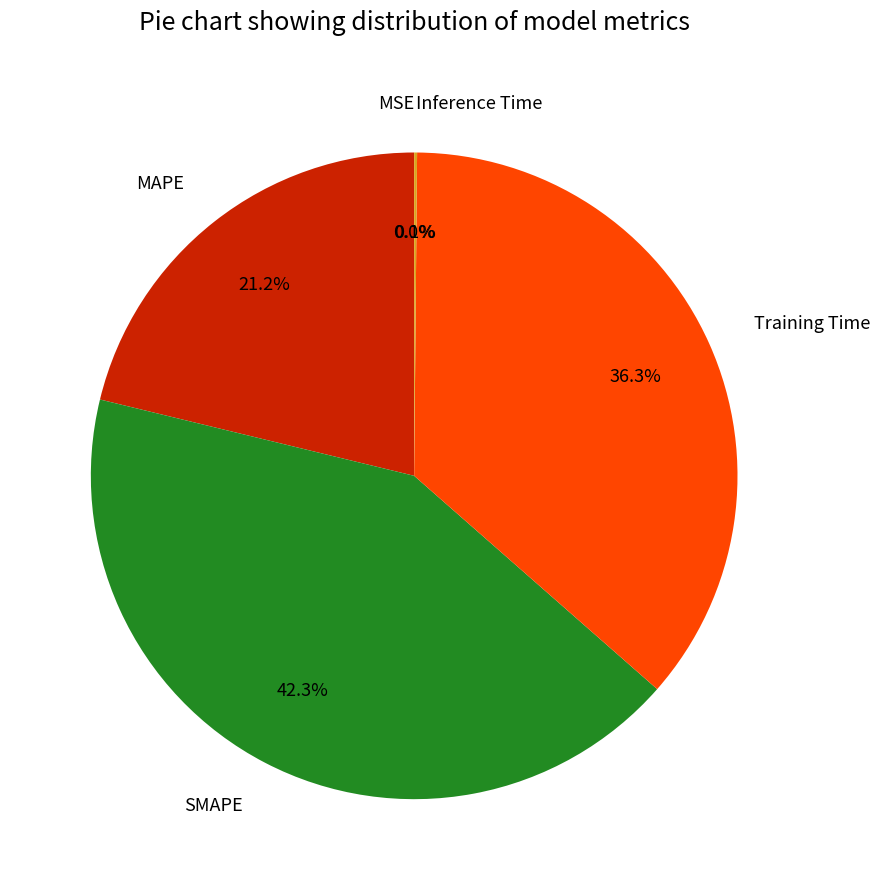

The MAPE slice represents 31% of the pie. True or false?

False